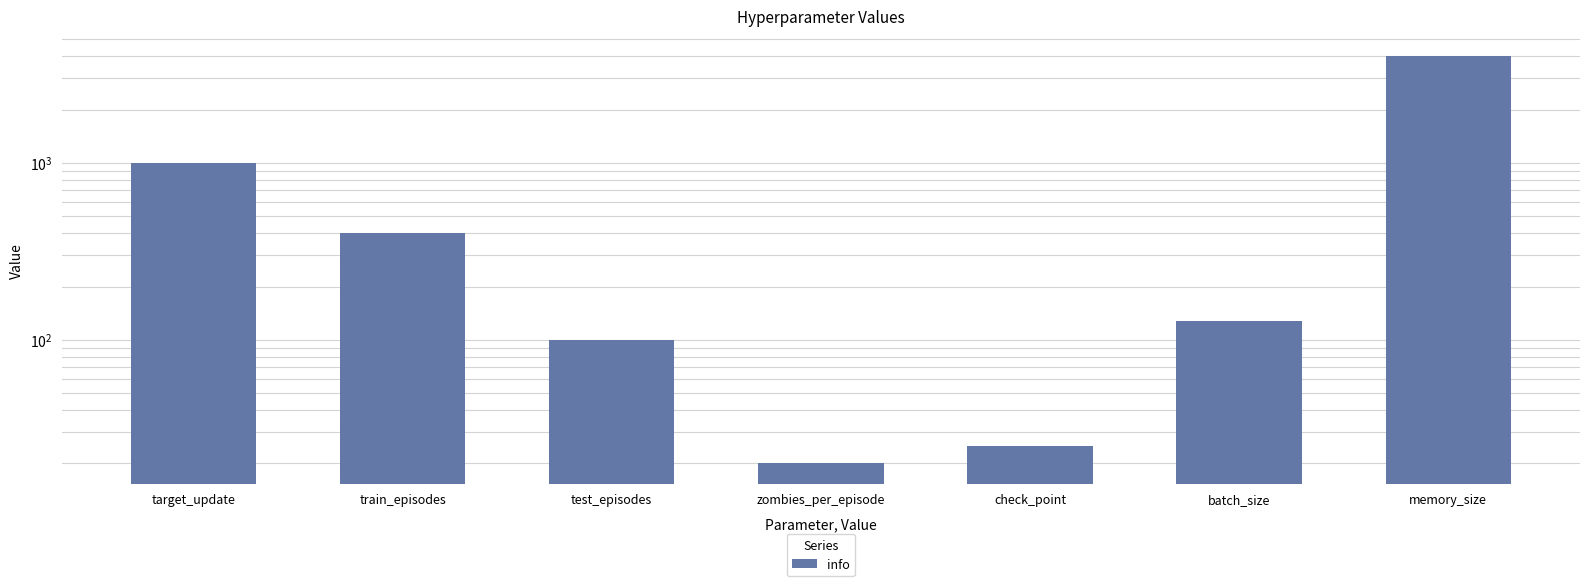

List the labels in order of value, largest first.

memory_size, target_update, train_episodes, batch_size, test_episodes, check_point, zombies_per_episode